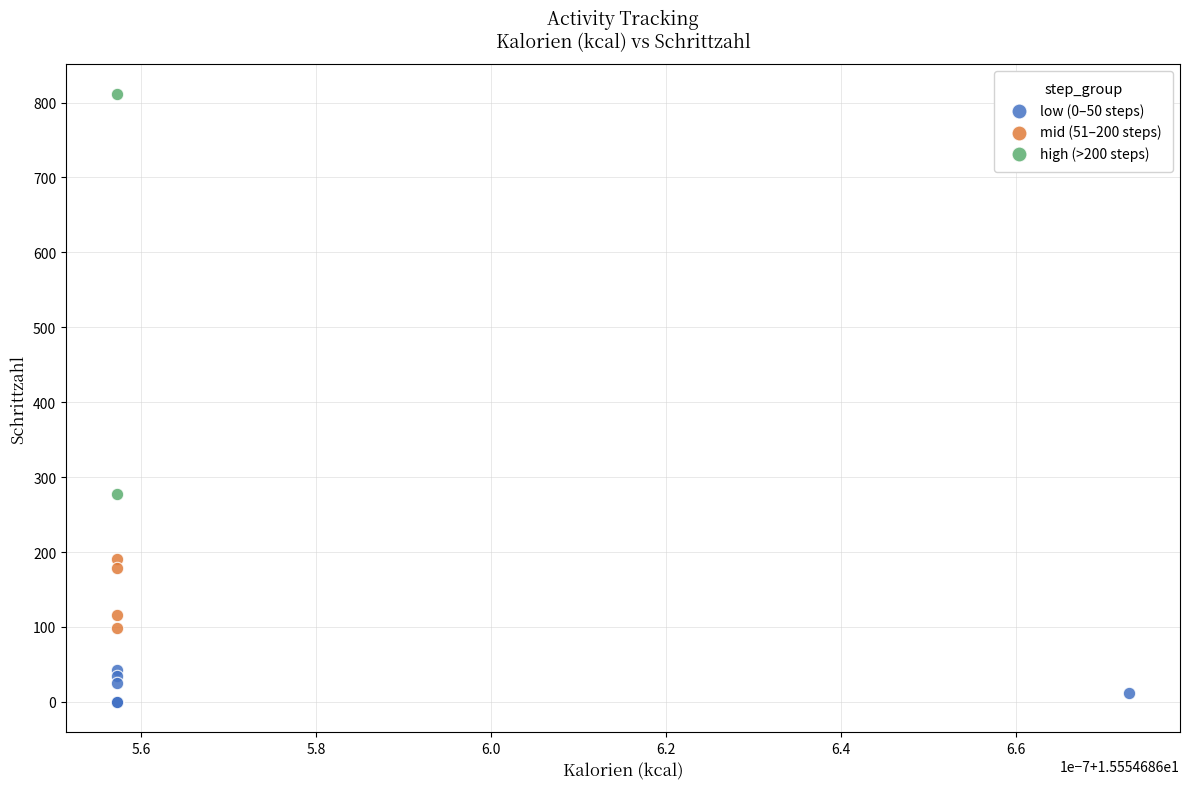

Which series reaches the maximum Y coordinate?

high (>200 steps)